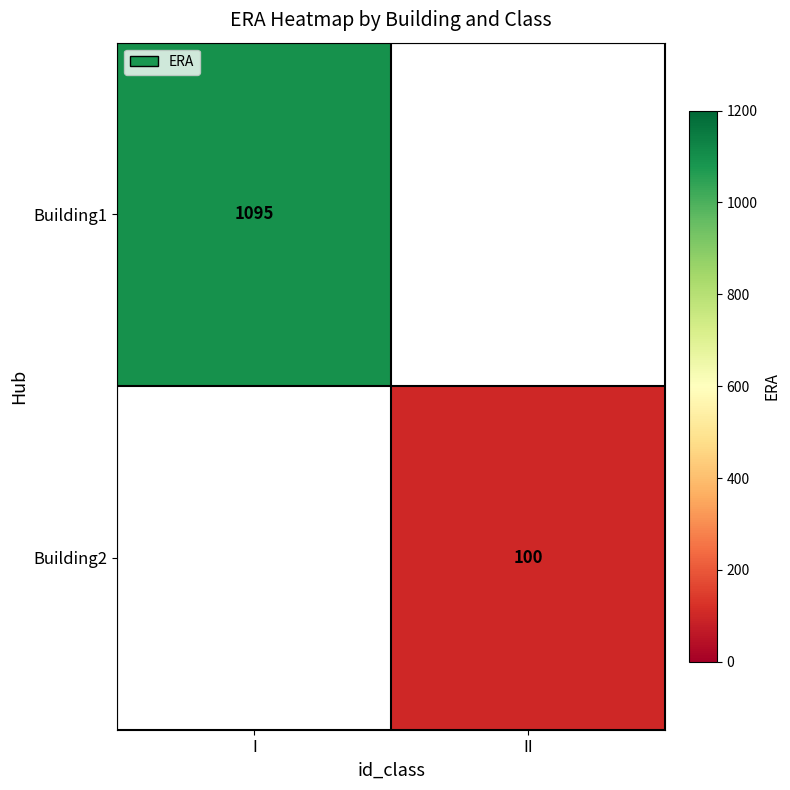

Is it true that Building1 equals 1095 at I?

True